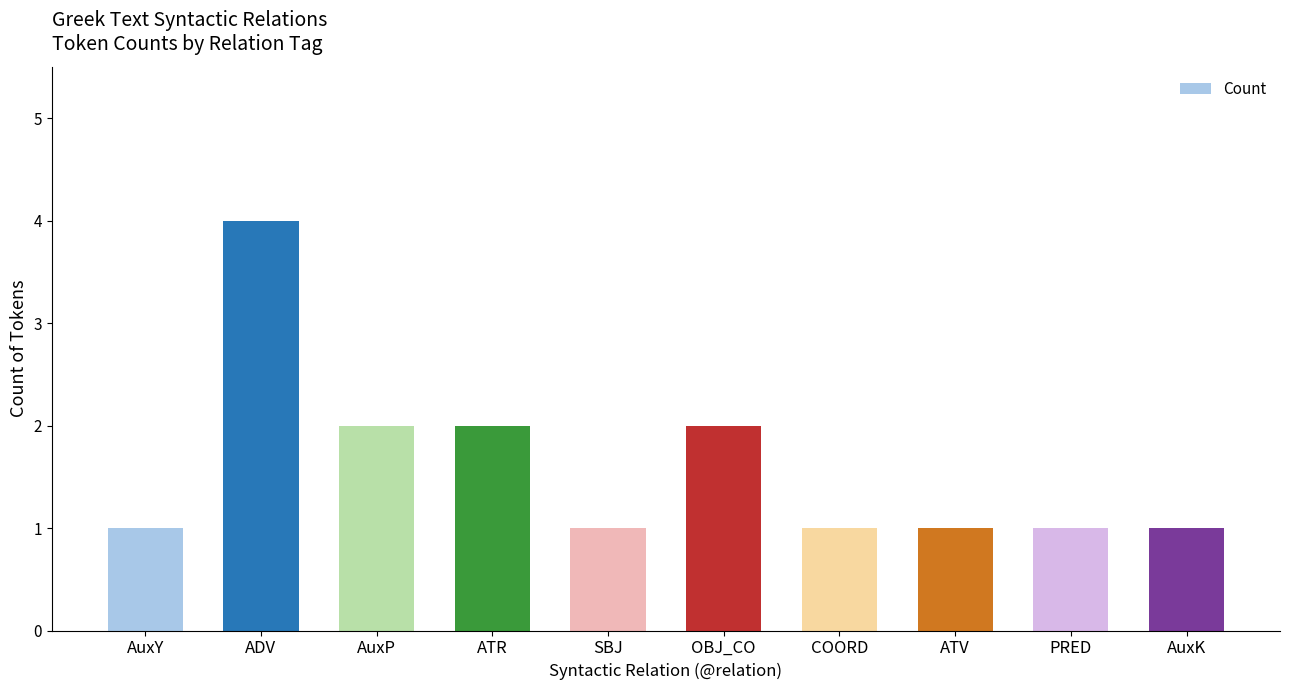

How many bars are there in total?

10